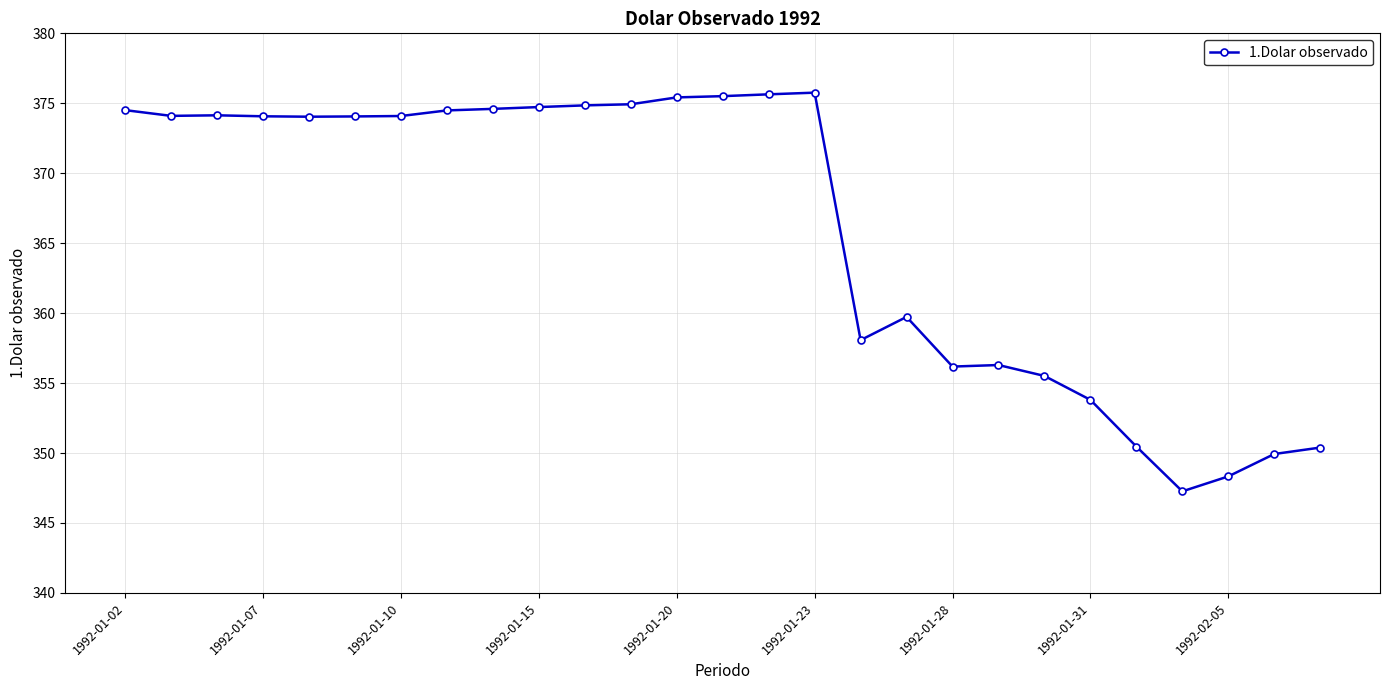

What is the minimum value shown in the chart?

347.3